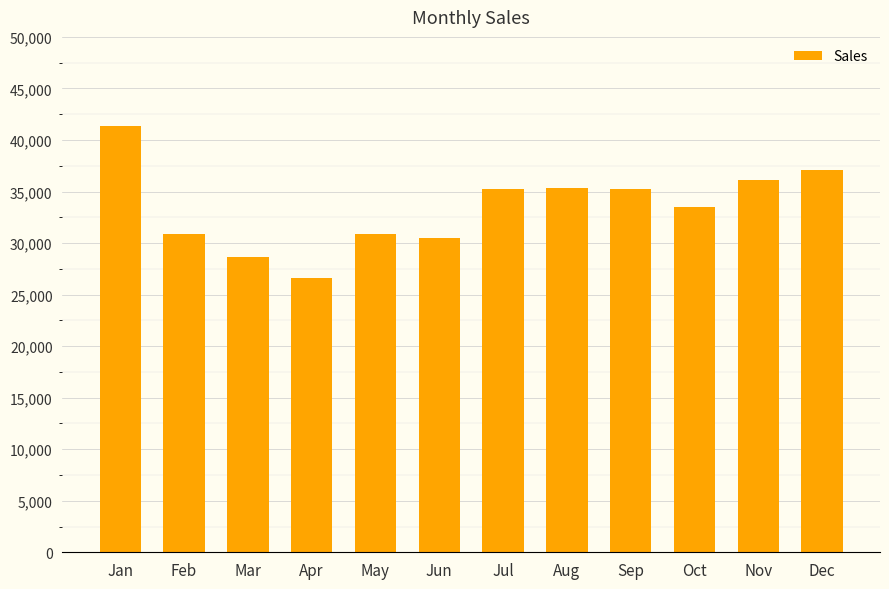

Are the bars grouped side by side (vs. stacked)?

No